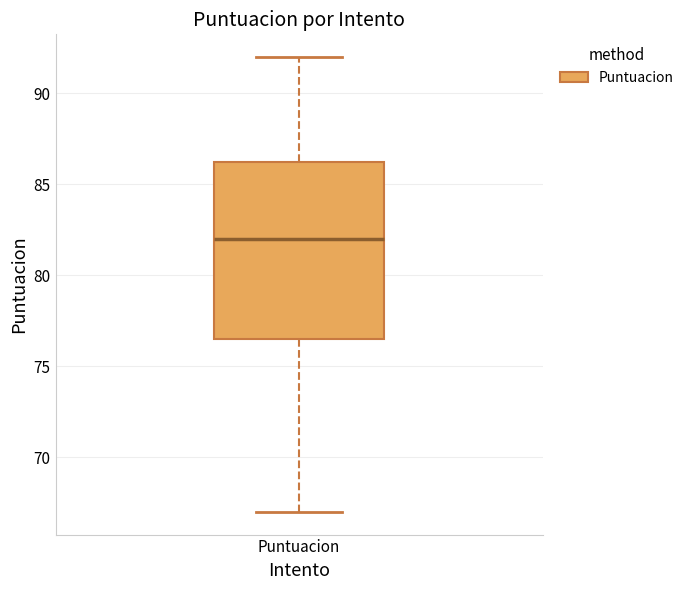

Where is the lower edge of the box for Puntuacion on the y-axis? The values are not printed on the chart, so give them approximately, as read against the axis.

76.5